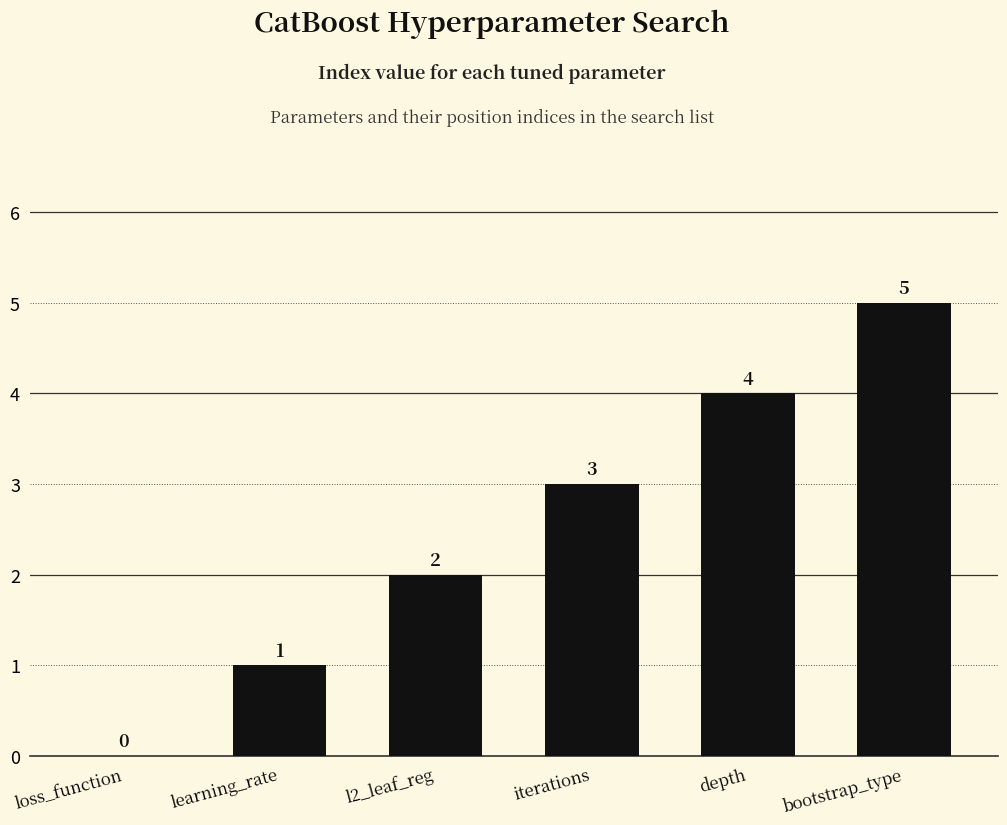

Are the bars horizontal?

No